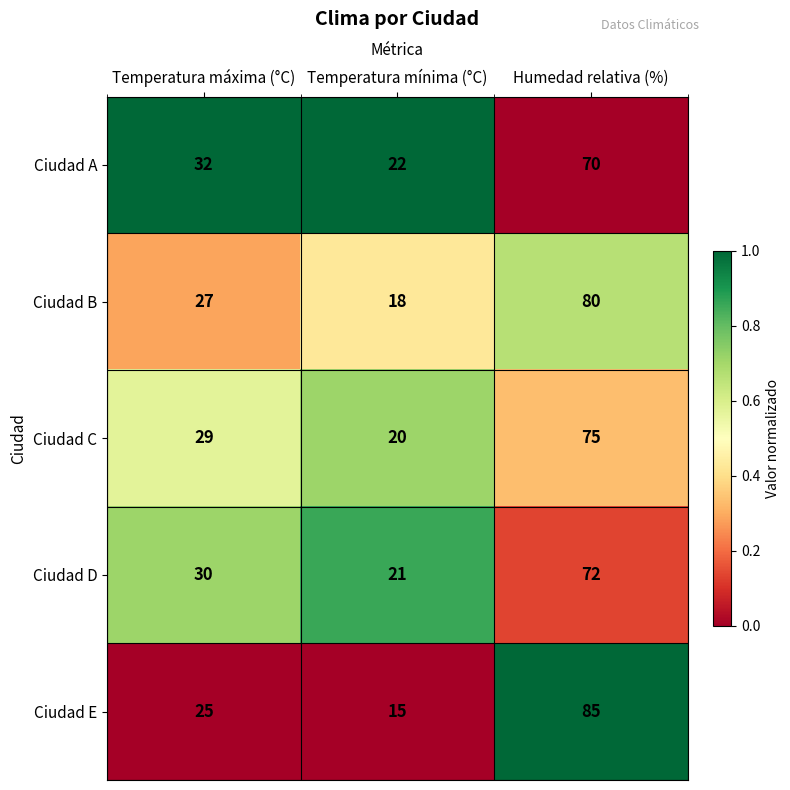

Reading left to right, transcribe all the data shown in this chart.

Ciudad A: 32	22	70
Ciudad B: 27	18	80
Ciudad C: 29	20	75
Ciudad D: 30	21	72
Ciudad E: 25	15	85